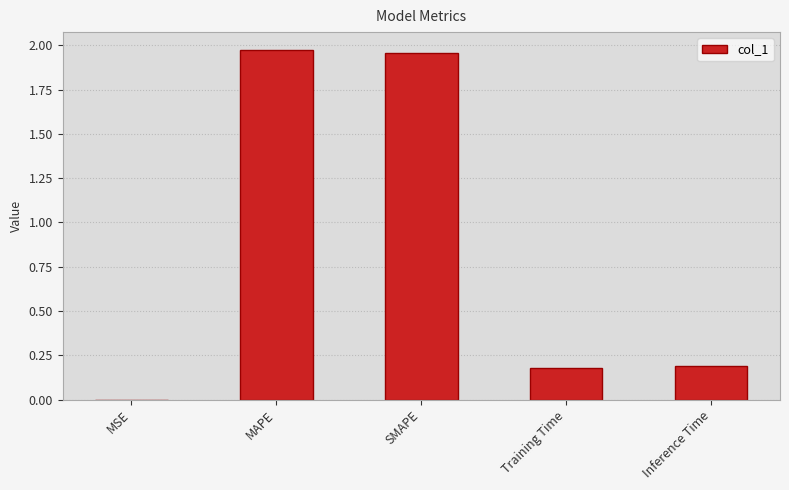

What is the sum of all values?

4.3